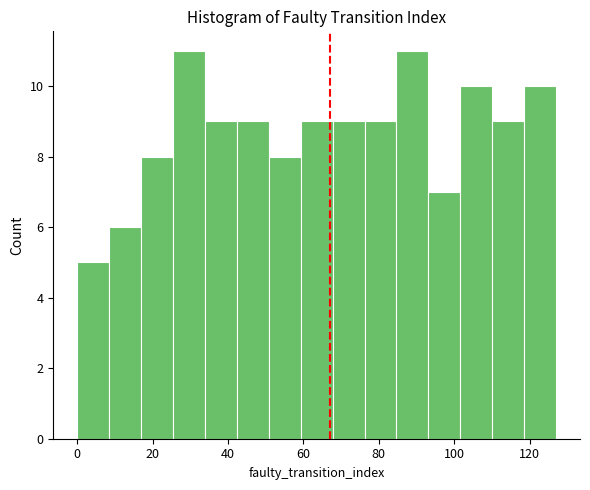

How tall is the bar that spans 26 to 34 on the x-axis? Neither the bar edges nor the heights are printed on the chart, so give them approximately, as read against the axes.

11